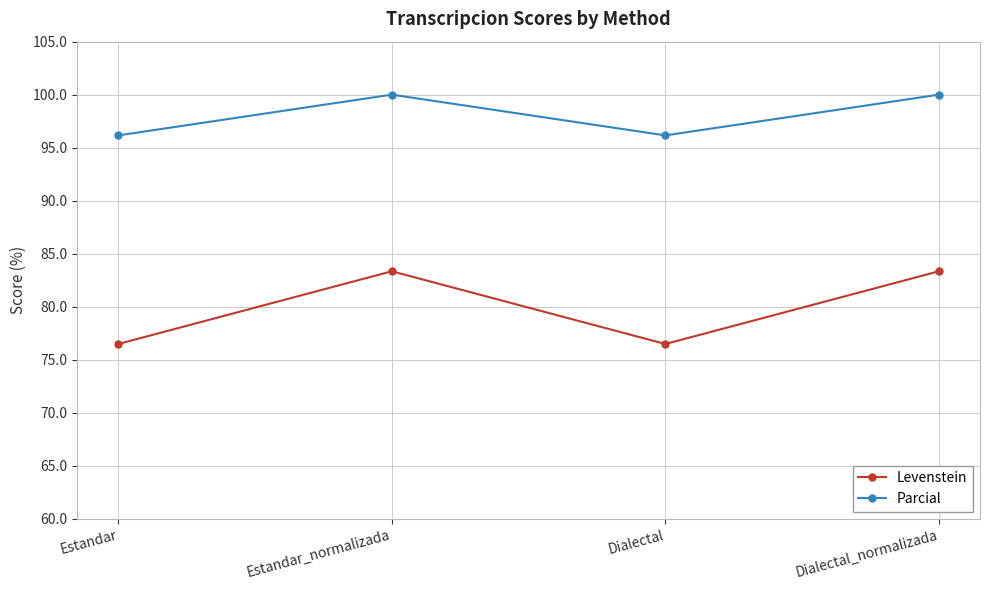

What is the spread (max minus min) of values at Dialectal_normalizada?

16.7